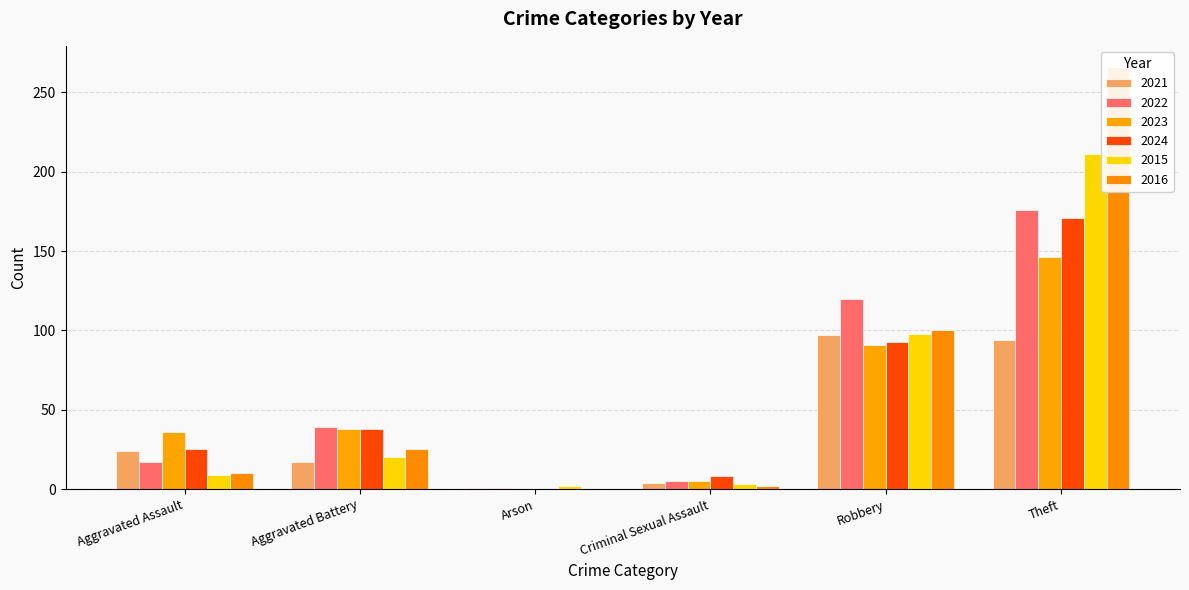

What is the average value of the 2021 series?

40